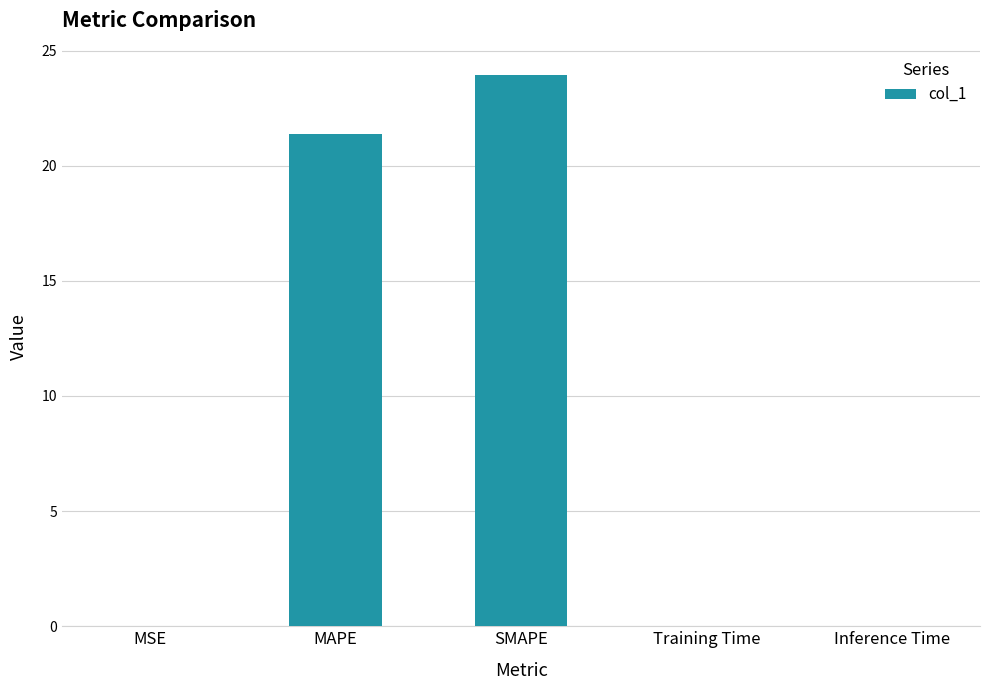

Between MAPE and Training Time, which is larger?

MAPE